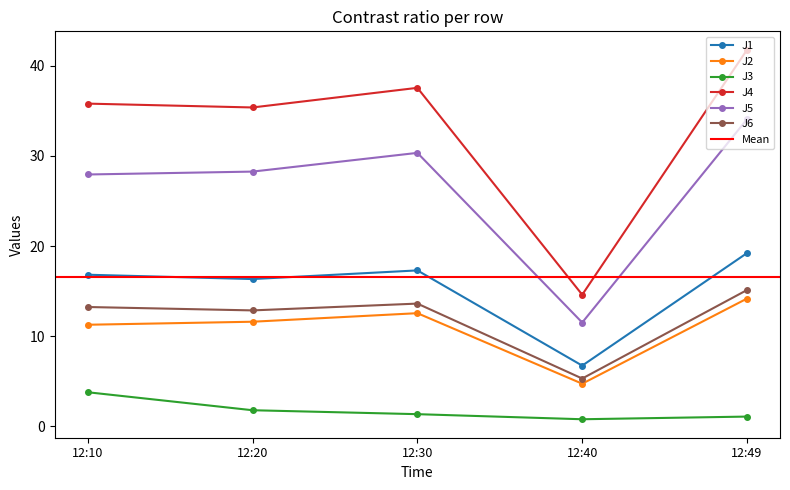

How many distinct data groups are displayed?

6